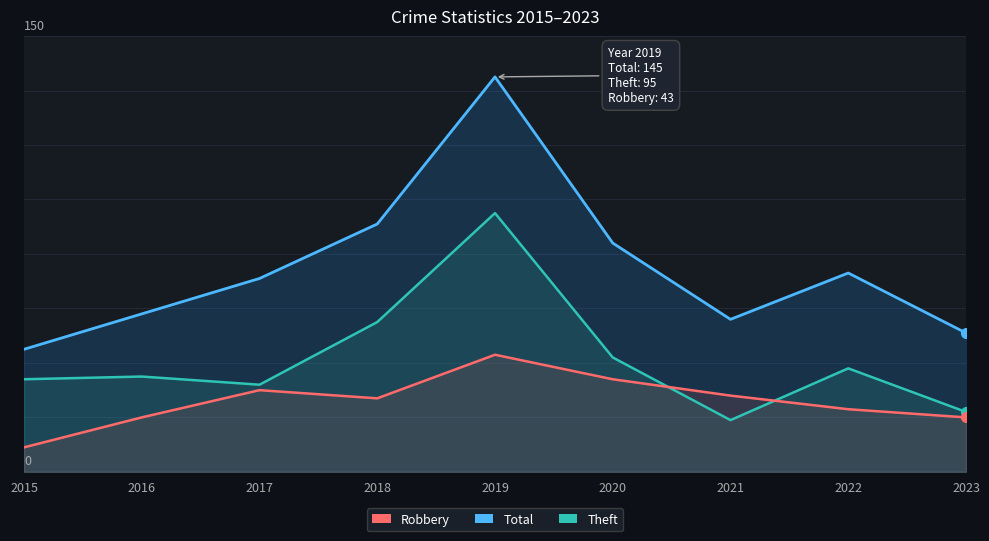

Reading left to right, extract all data points from this chart.

Total: 2015=45	2016=58	2017=71	2018=91	2019=145	2020=84	2021=56	2022=73	2023=51
Theft: 2015=34	2016=35	2017=32	2018=55	2019=95	2020=42	2021=19	2022=38	2023=22
Robbery: 2015=9	2016=20	2017=30	2018=27	2019=43	2020=34	2021=28	2022=23	2023=20